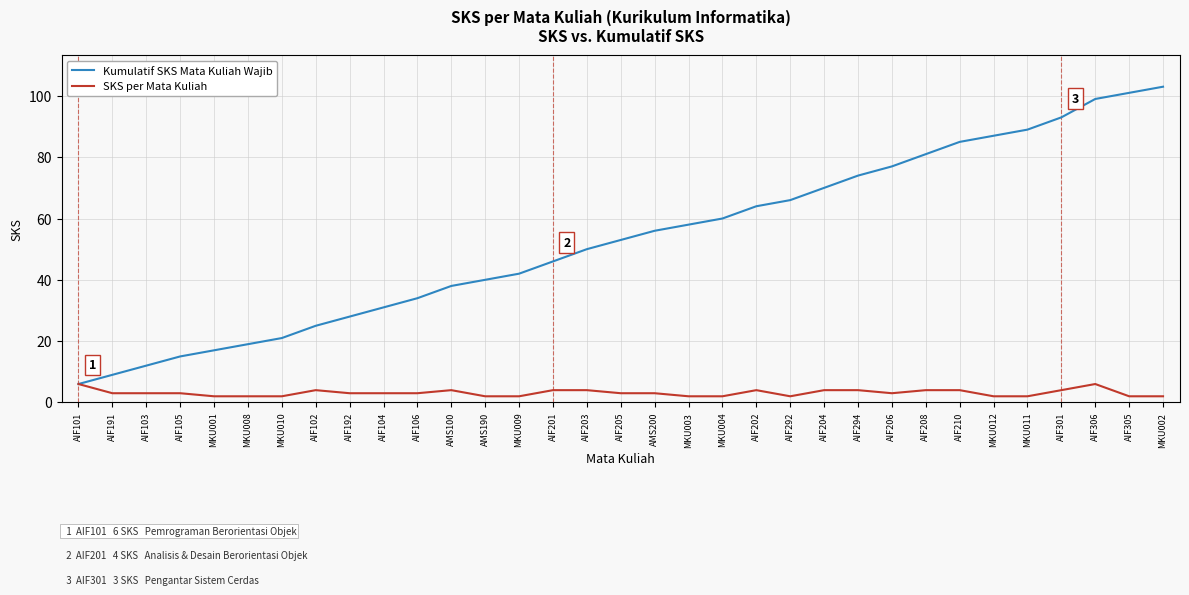

How many lines are shown in the chart?

2